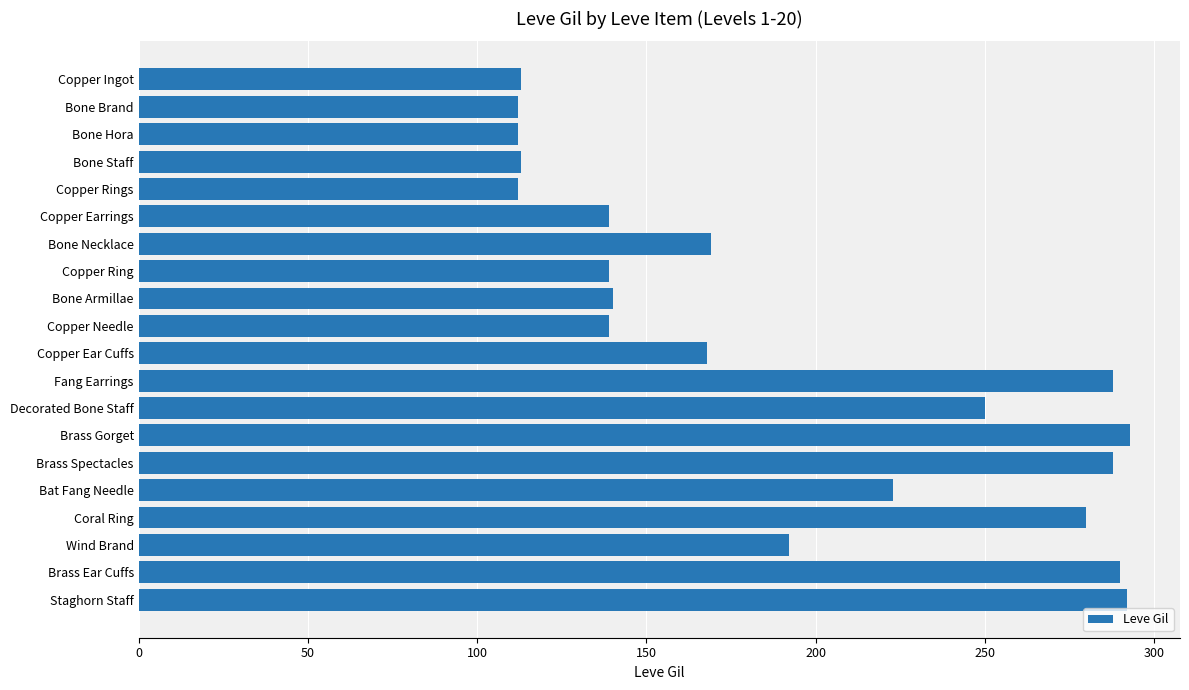

At which label is the value closest to 202?

Wind Brand